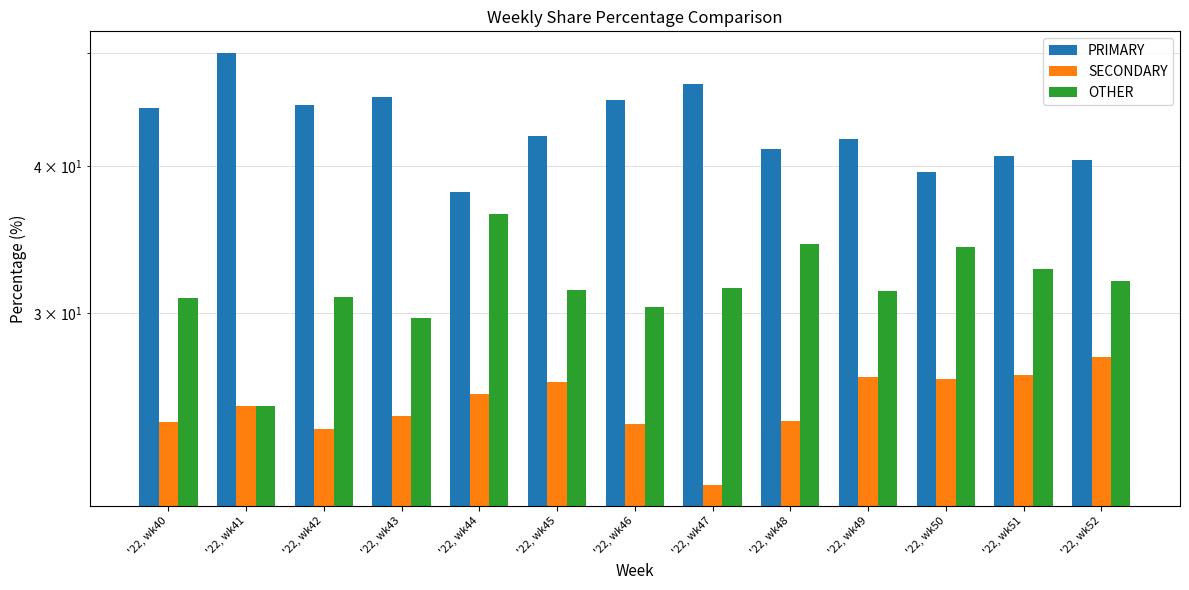

Does the chart contain stacked bars?

No